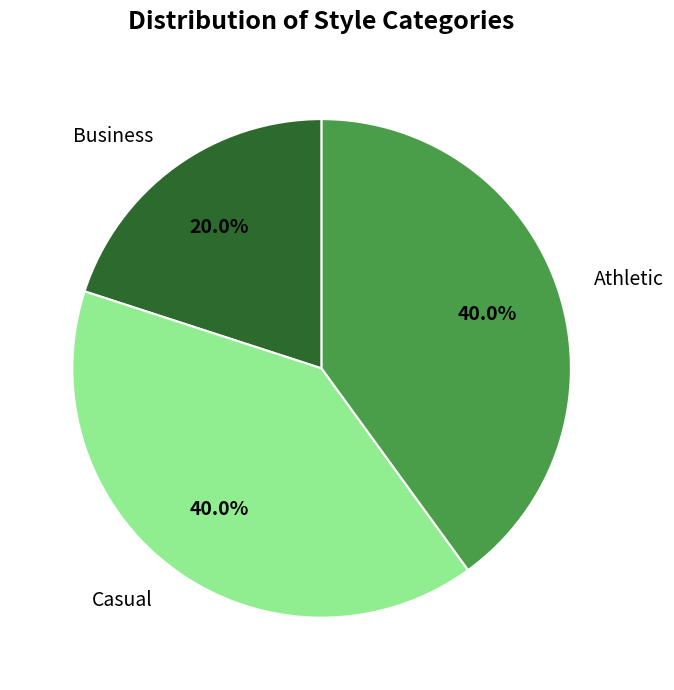

To the nearest percent, what is the difference between the largest and smallest slice percentages?

20%